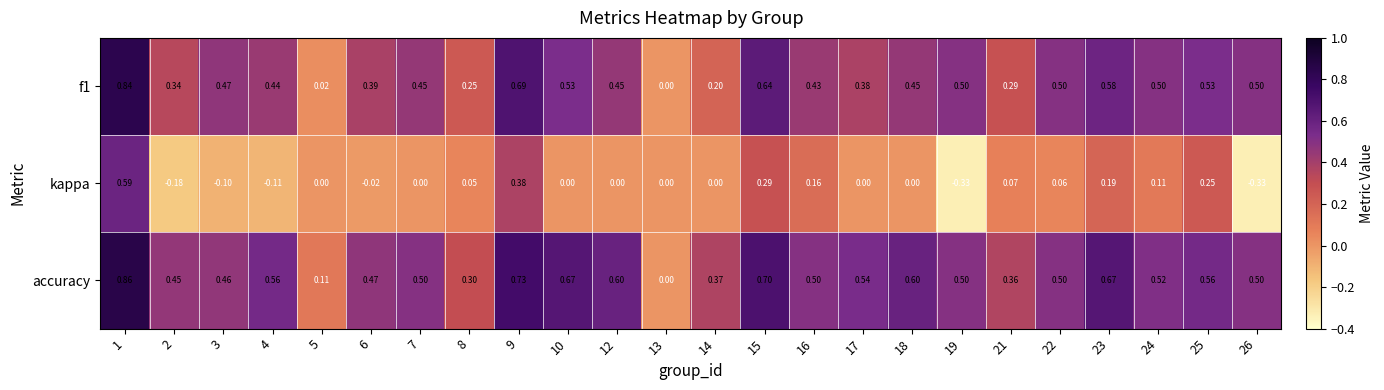

Which series has the largest total across all categories?

accuracy